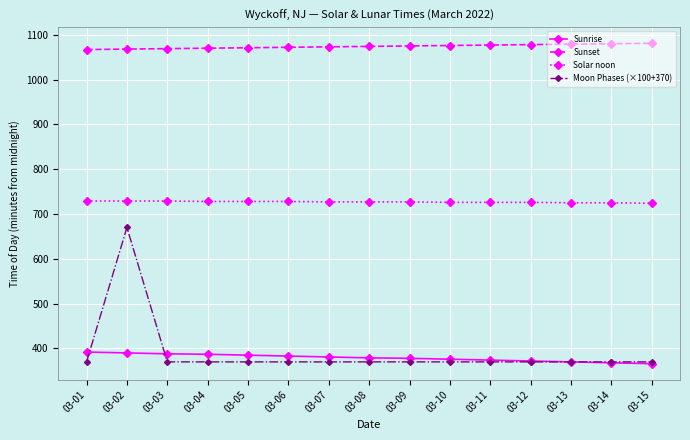

At which category is the sum across all series the highest?

03-02